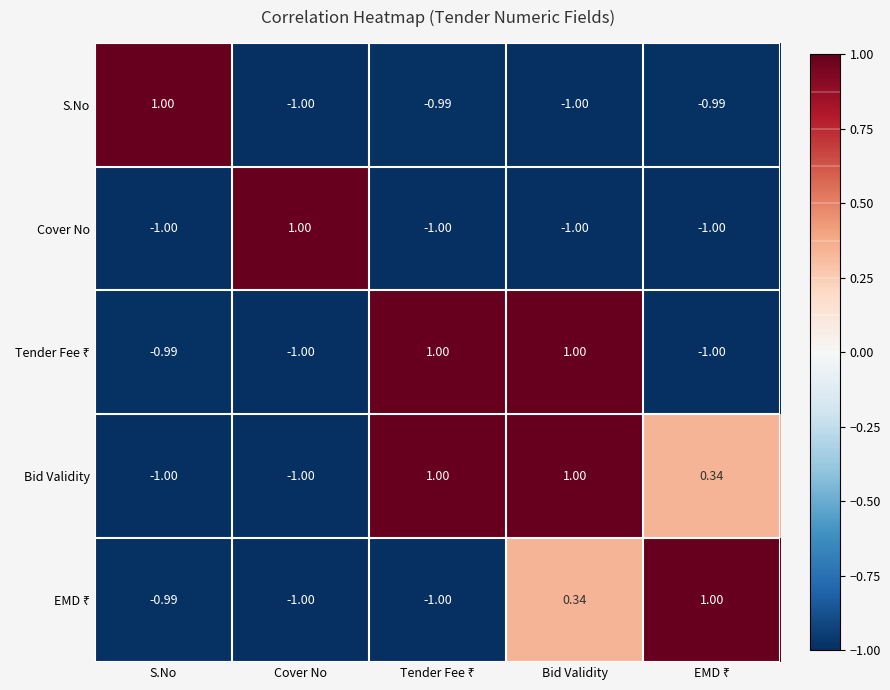

At which category is the sum across all series the highest?

Bid Validity